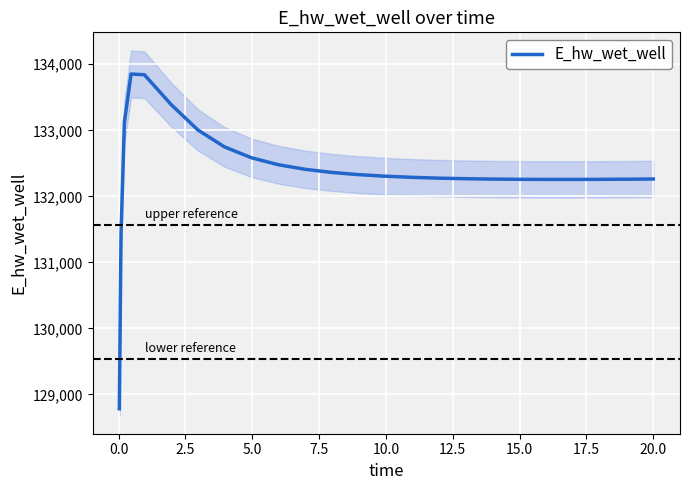

What is the value of the 13th point from the left?

132328.7